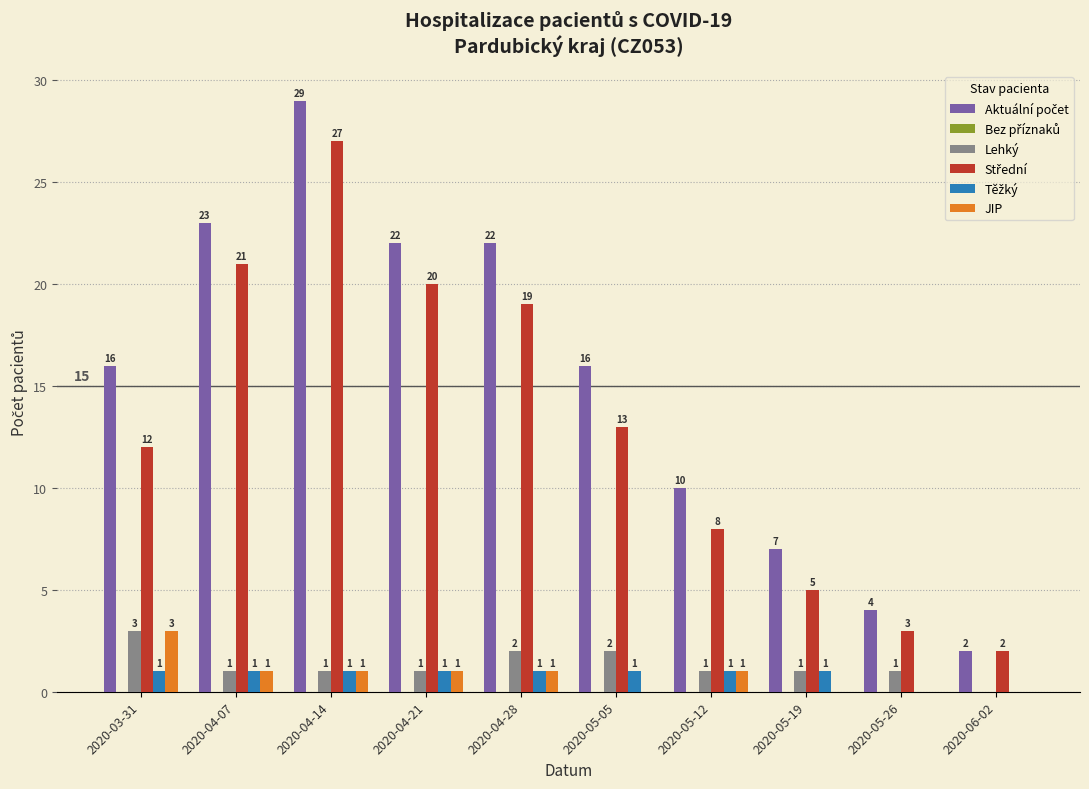

True or false: Lehký has a value of 0 at 2020-05-26.

False